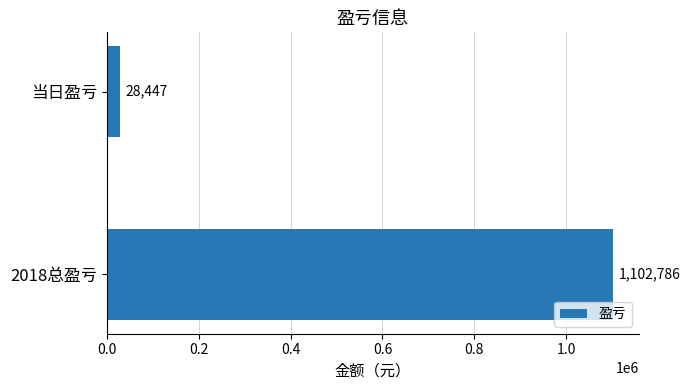

List the labels in order of value, smallest first.

当日盈亏, 2018总盈亏